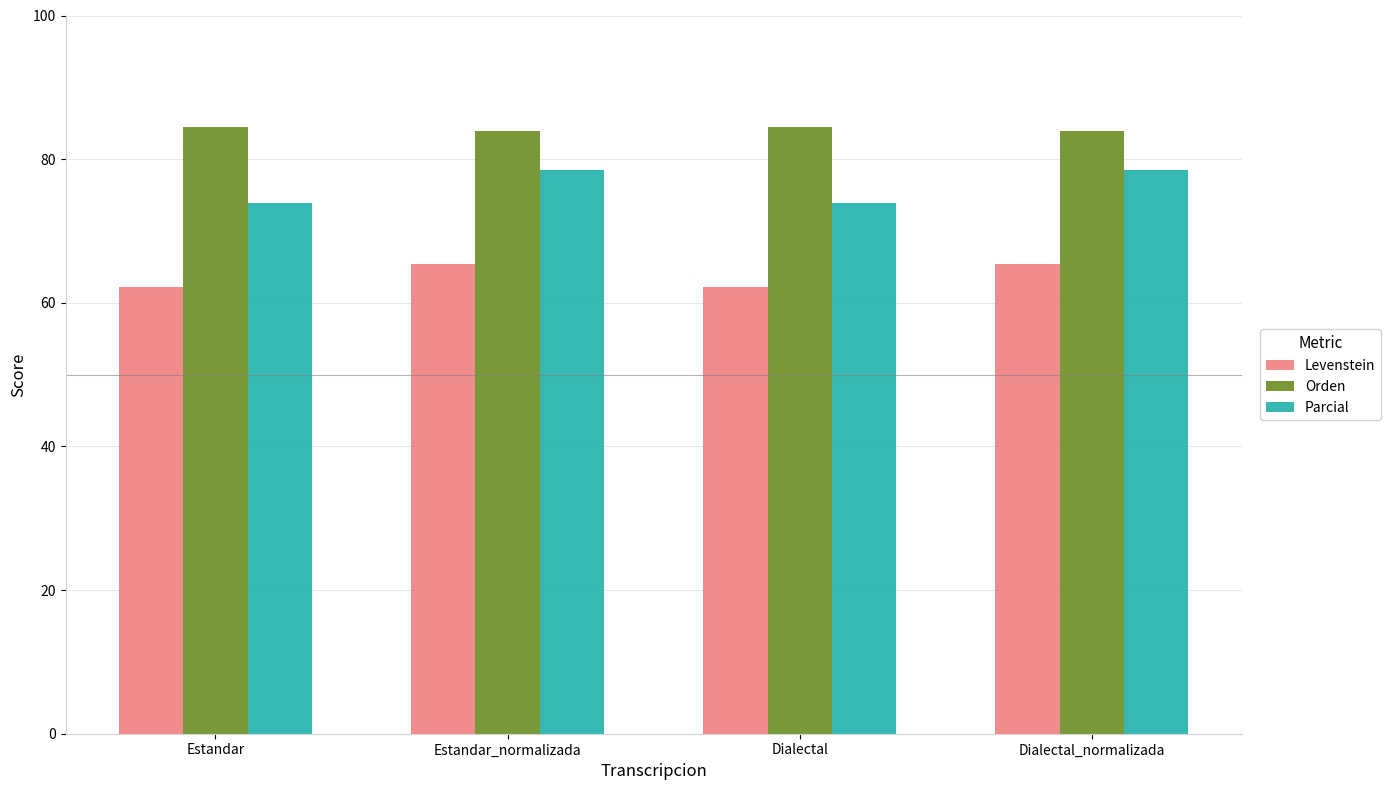

What is the difference between the Parcial values at Dialectal and Dialectal_normalizada?

4.6